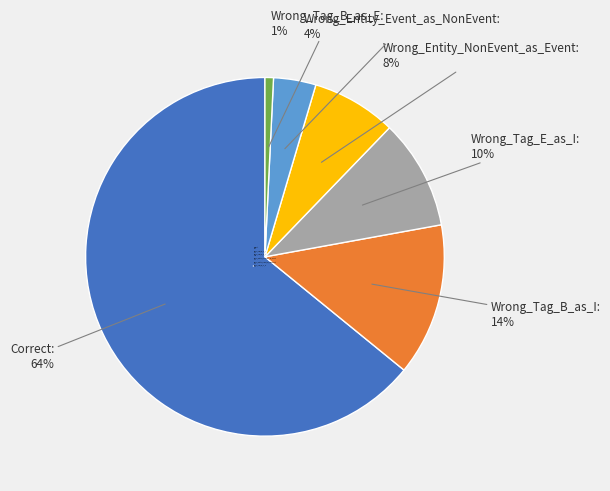

To the nearest percent, what is the average slice percentage?

17%